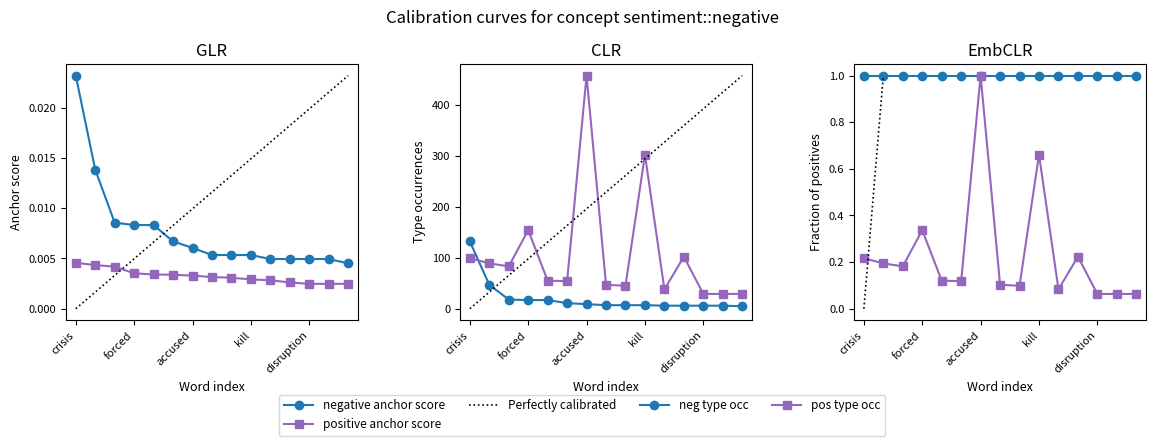

At how many categories does at least one series exceed 226?

2